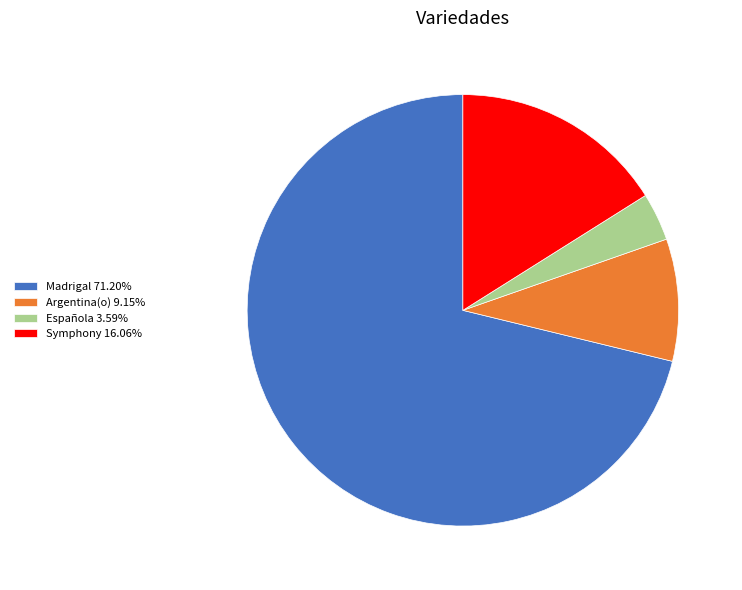

Is there any slice that represents more than half of the pie?

Yes